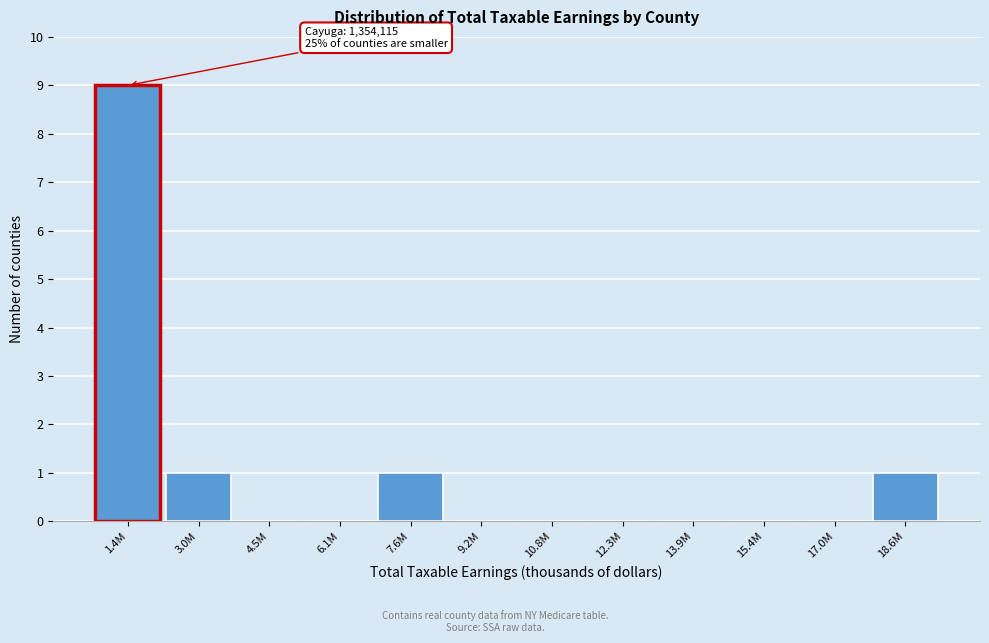

Reading left to right, extract all data points from this chart.

1.4M=9	3.0M=1	4.5M=0	6.1M=0	7.6M=1	9.2M=0	10.8M=0	12.3M=0	13.9M=0	15.4M=0	17.0M=0	18.6M=1